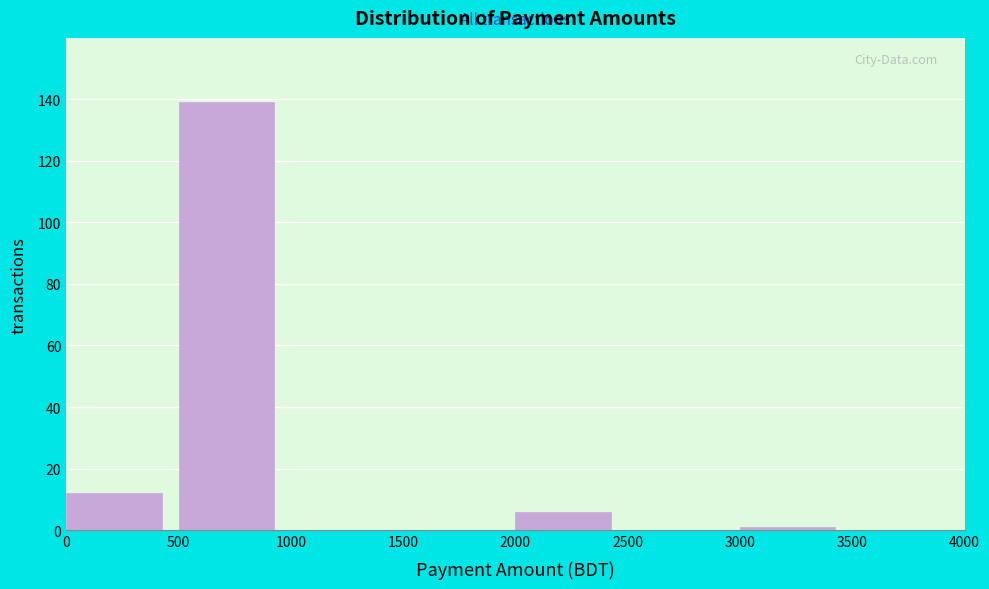

Which range on the x-axis has the tallest bar?

500 to 1000